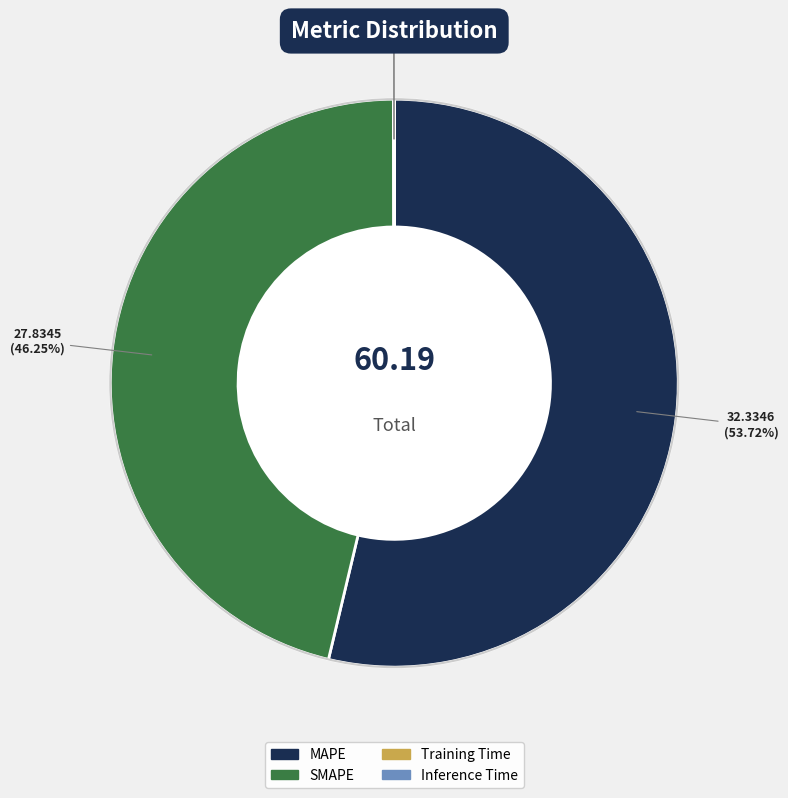

Which has a higher value, MAPE or SMAPE?

MAPE